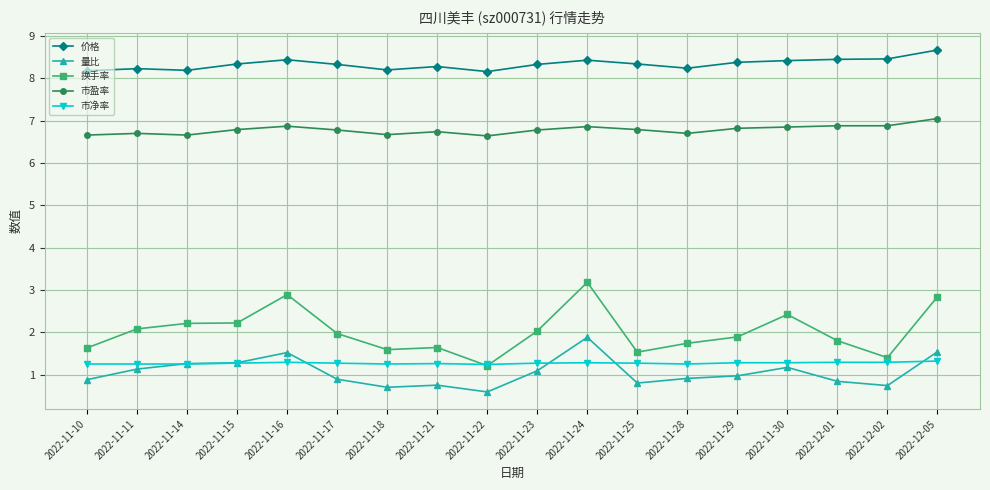

Rank the series at 2022-11-16 from lowest to highest value.

市净率, 量比, 换手率, 市盈率, 价格